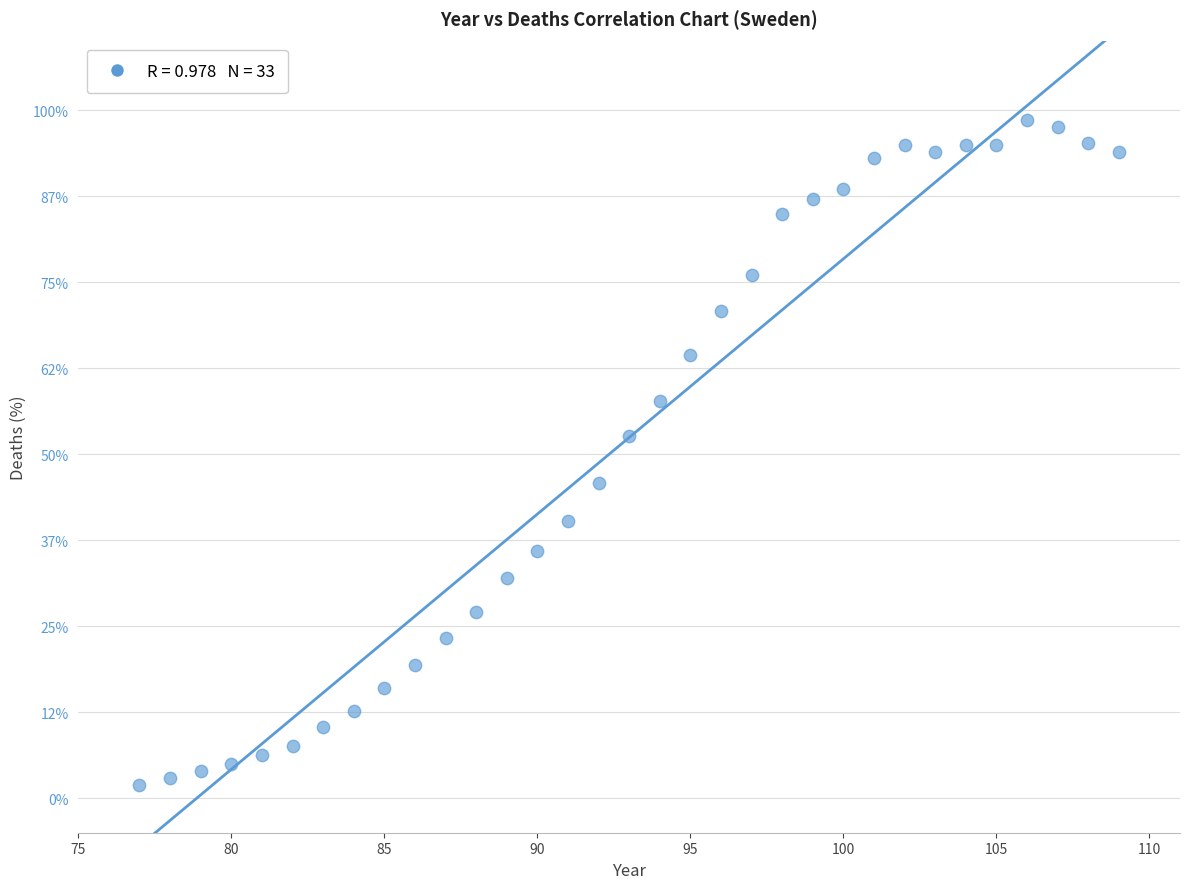

What is the range of Y values (max minus min)?

96.7